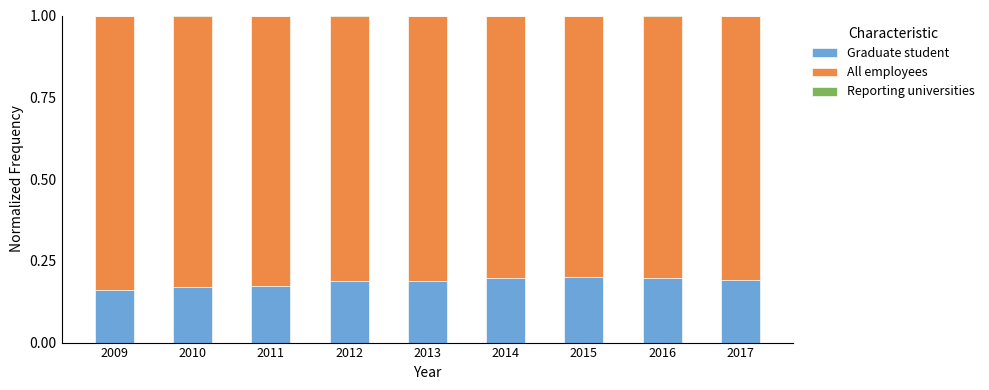

Is it true that Graduate student equals 0.0 at 2009?

False